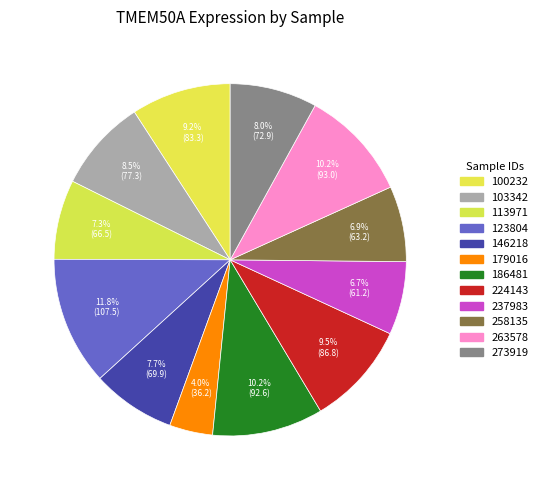

Is 146218 the majority of the pie?

No